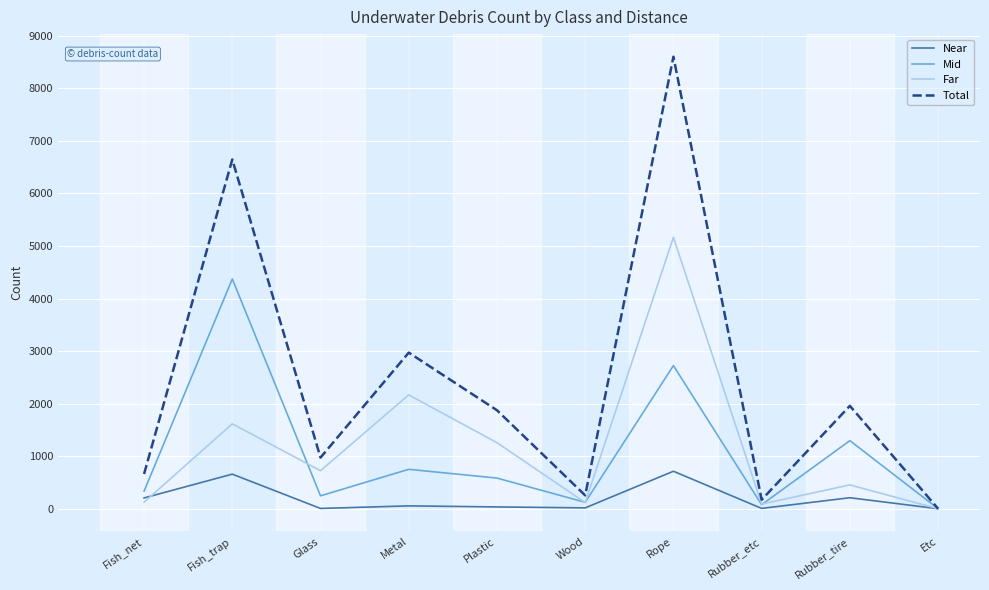

List the series in order of their peak value, highest first.

Total, Far, Mid, Near